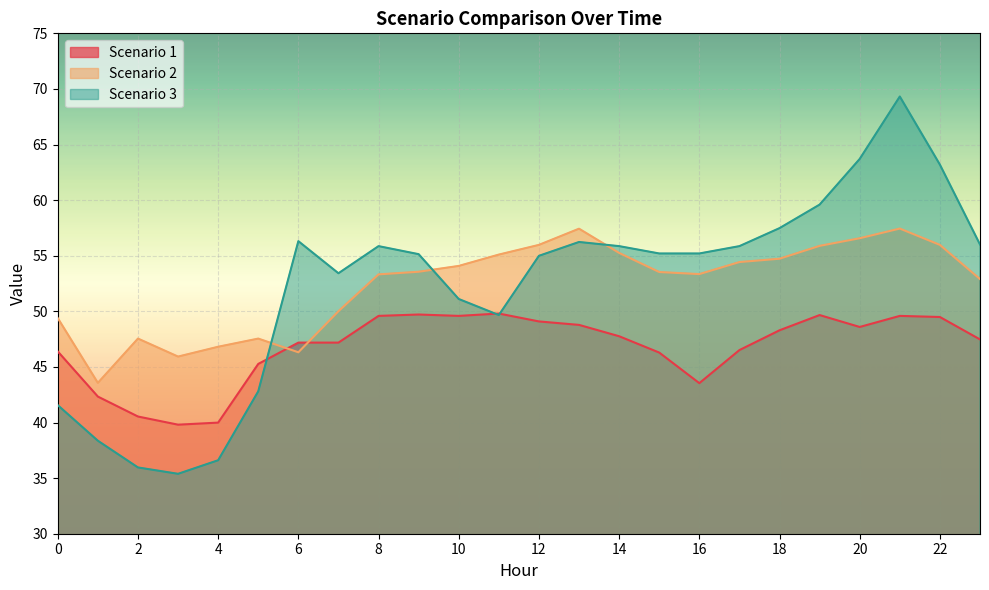

What is the value of the Scenario 3 point at the 1st from the left?

41.6